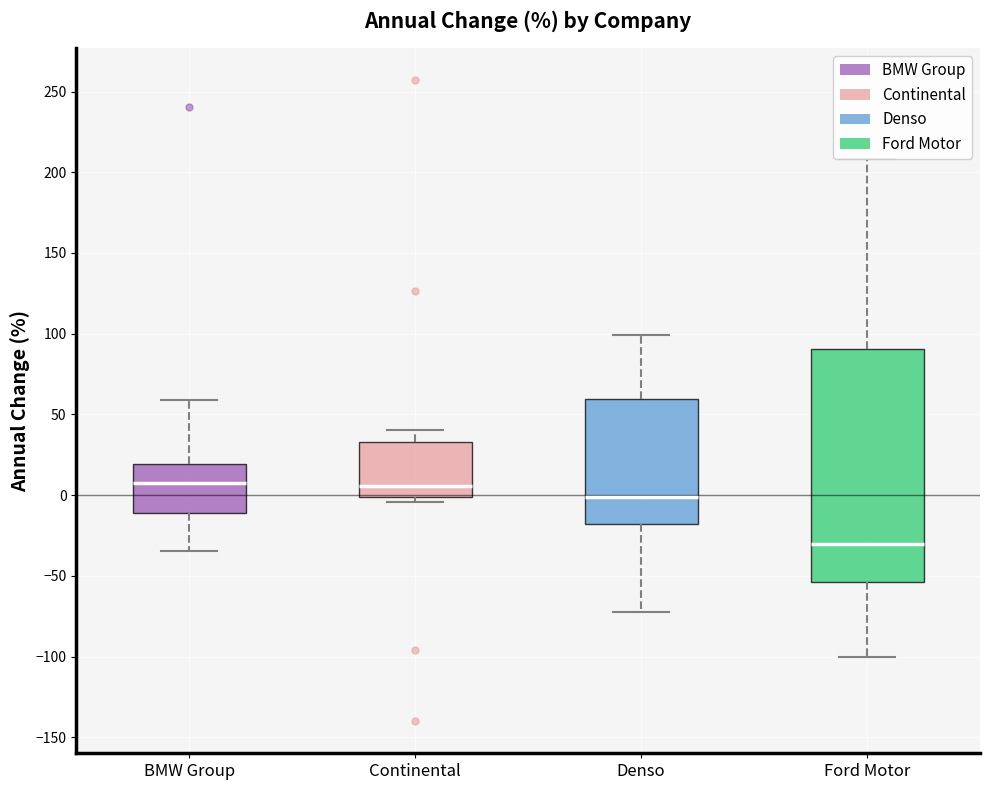

Where is the lower edge of the box for Denso on the y-axis? The values are not printed on the chart, so give them approximately, as read against the axis.

-20